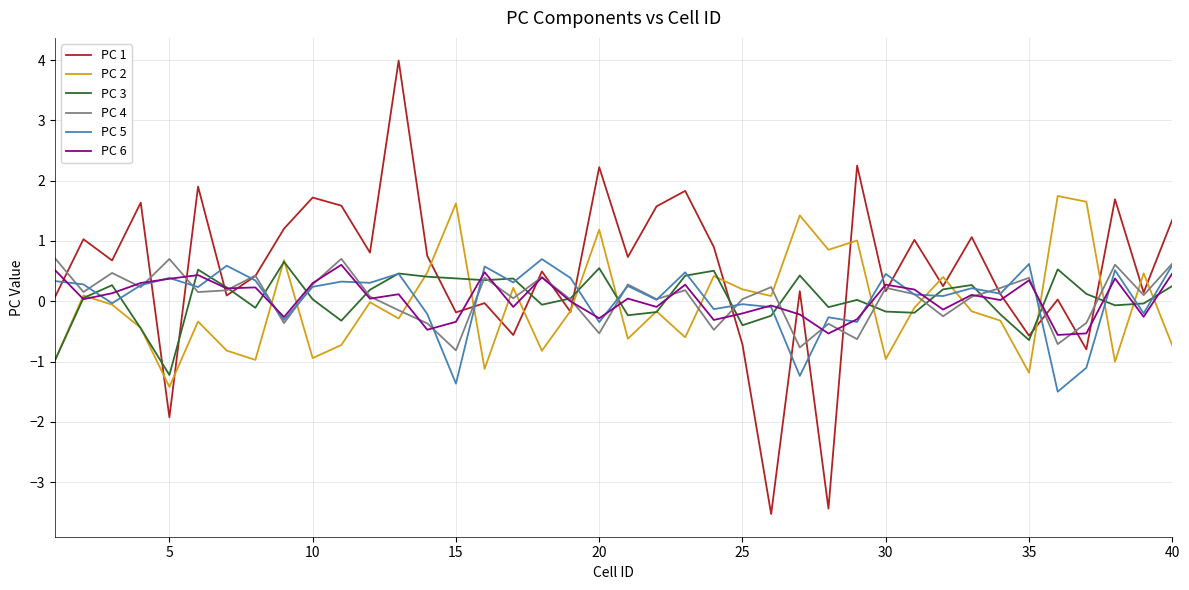

What is the maximum value shown in the chart?

4.0